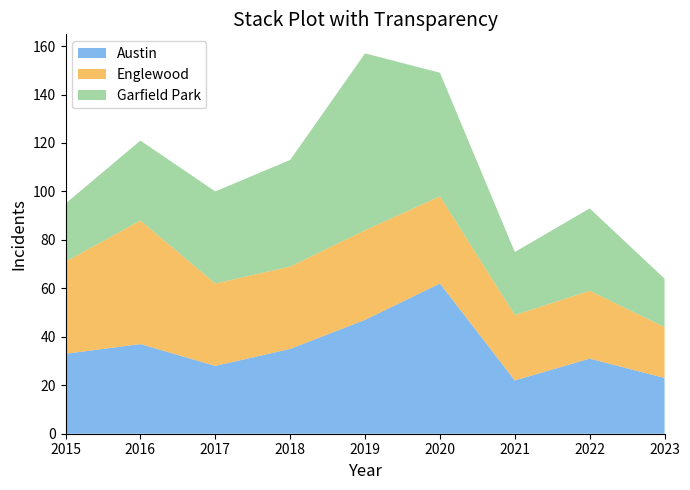

Reading left to right, what are all the values shown in this chart?

Austin: 2015=33	2016=37	2017=28	2018=35	2019=47	2020=62	2021=22	2022=31	2023=23
Englewood: 2015=38	2016=51	2017=34	2018=34	2019=37	2020=36	2021=27	2022=28	2023=21
Garfield Park: 2015=24	2016=33	2017=38	2018=44	2019=73	2020=51	2021=26	2022=34	2023=20